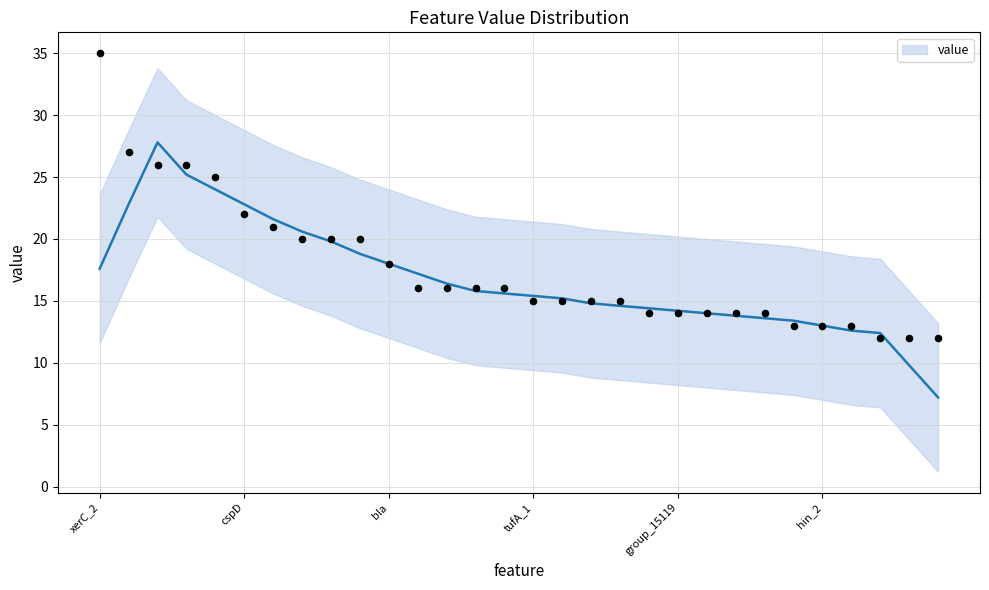

Between group_10025 and group_15596, which is larger?

group_15596